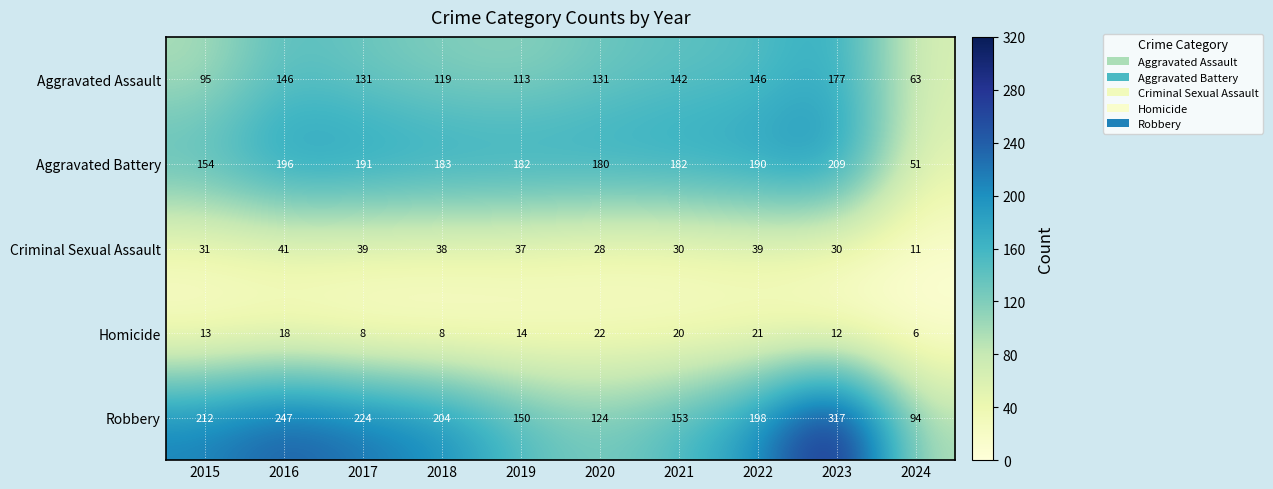

At how many categories does at least one series exceed 316?

1